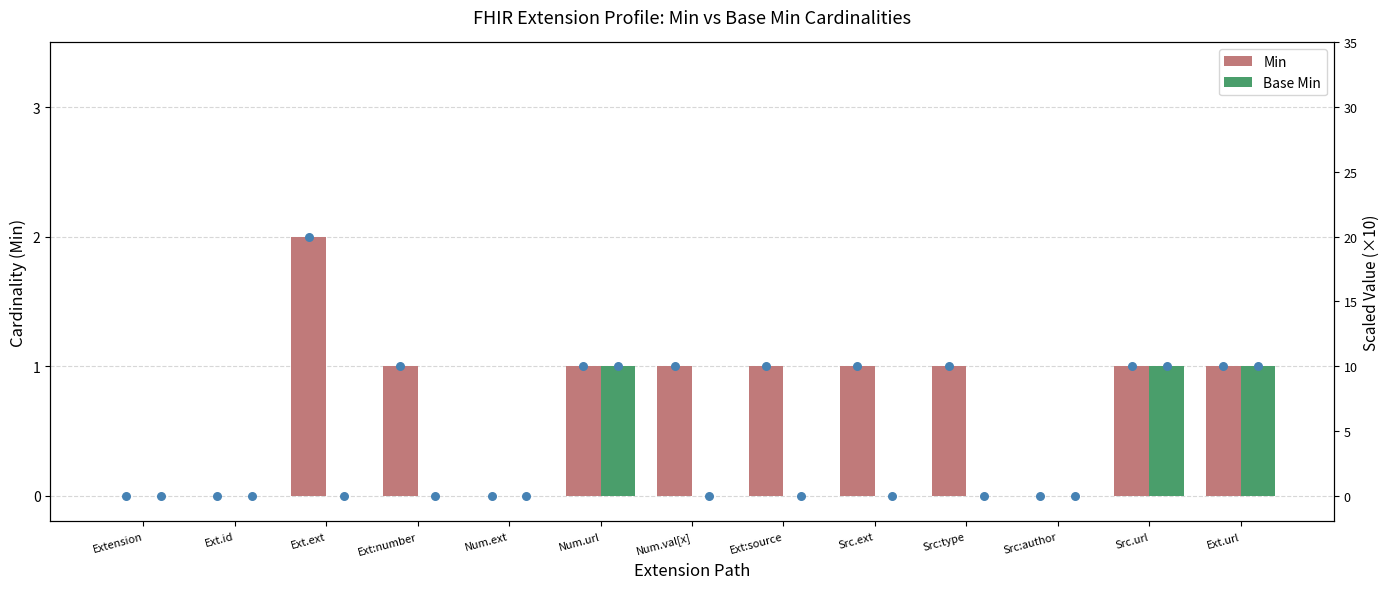

Is the value of Base Min at Num.ext greater than the value of Min at Ext.ext?

No